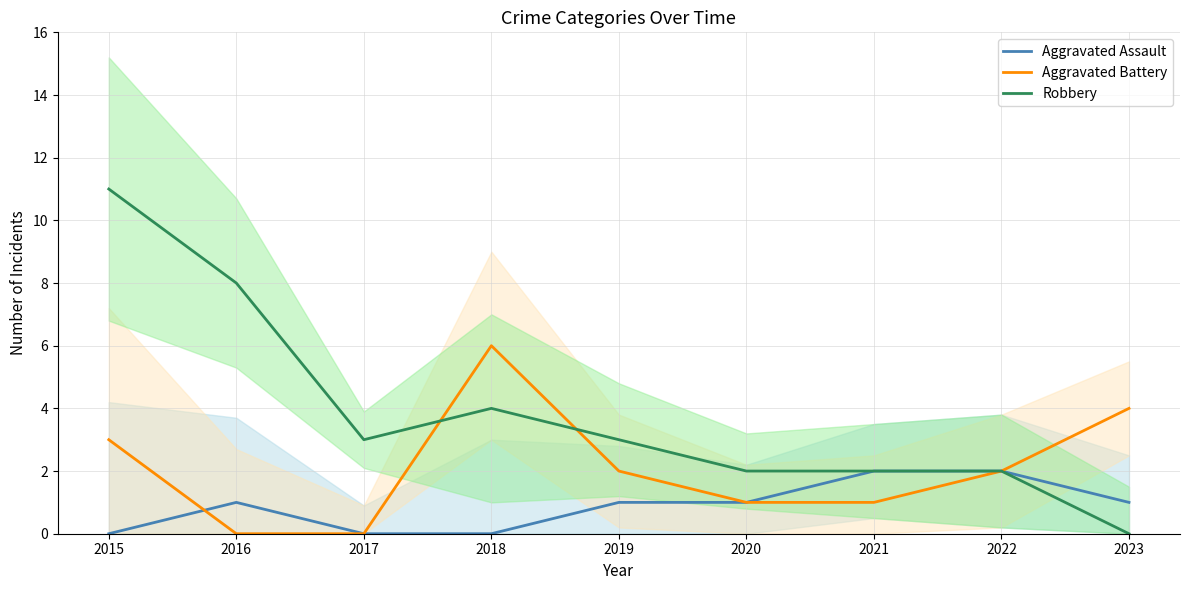

Is it true that Robbery equals 14 at 2016?

False